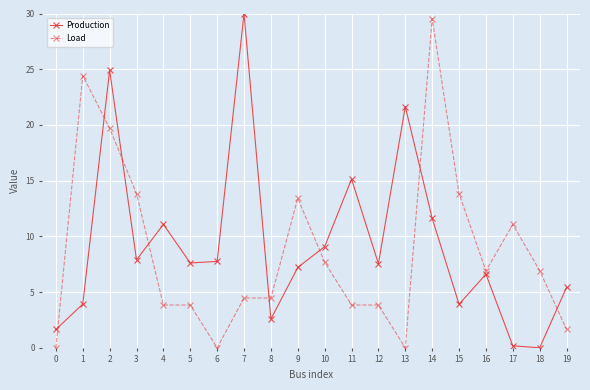

Rank the series by their maximum value, from highest to lowest.

Production, Load